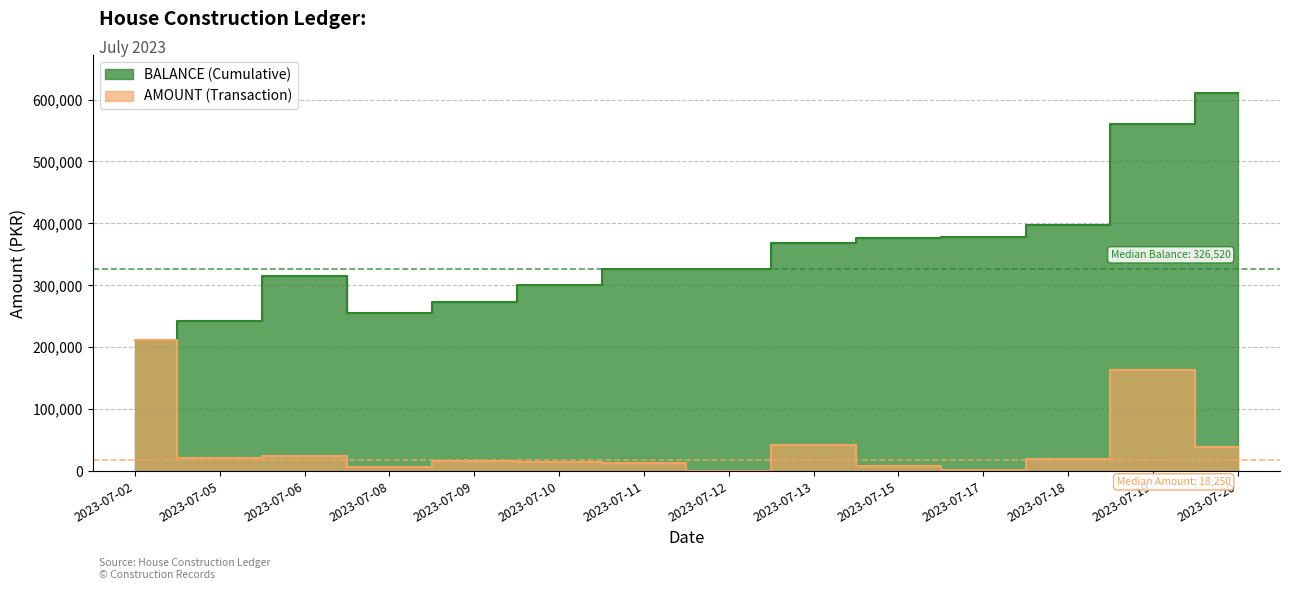

At which label does AMOUNT (Transaction) reach its minimum?

2023-07-12